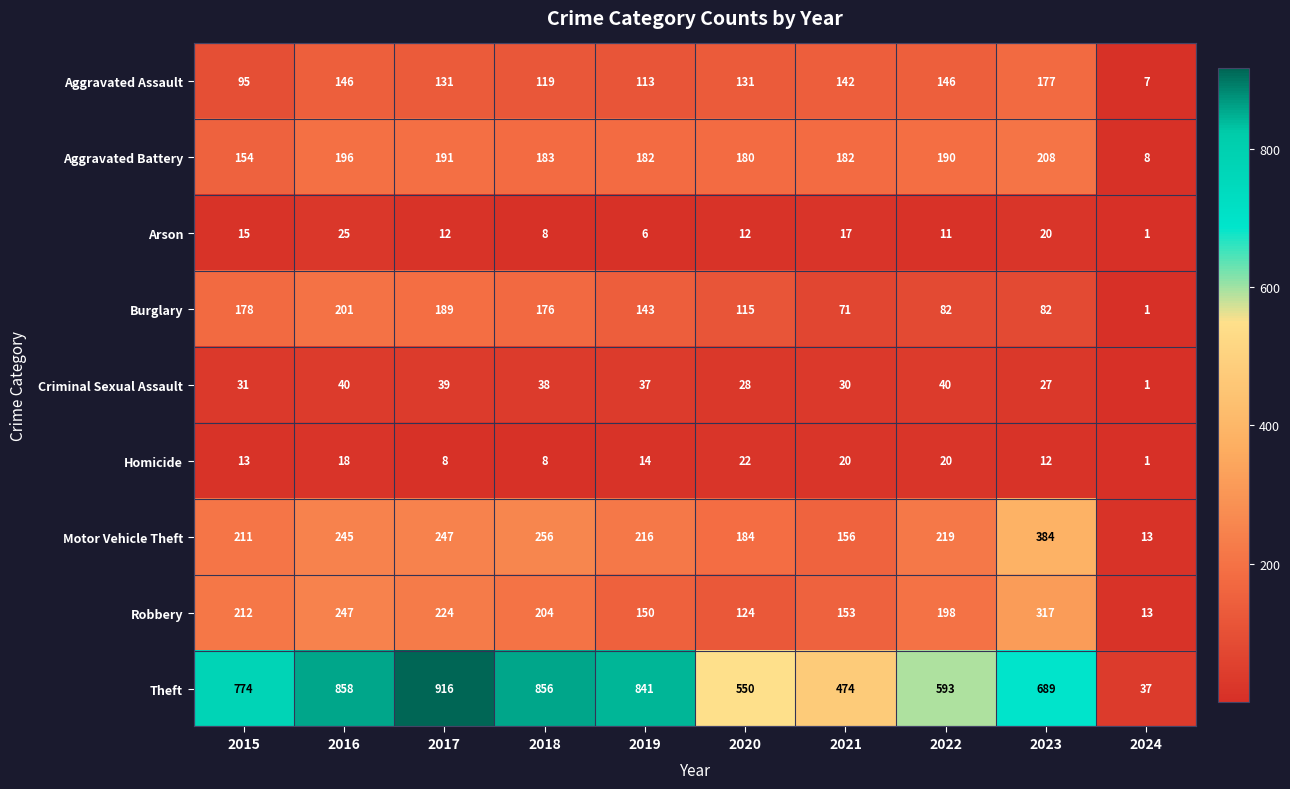

What is the spread (max minus min) of values at 2018?

848